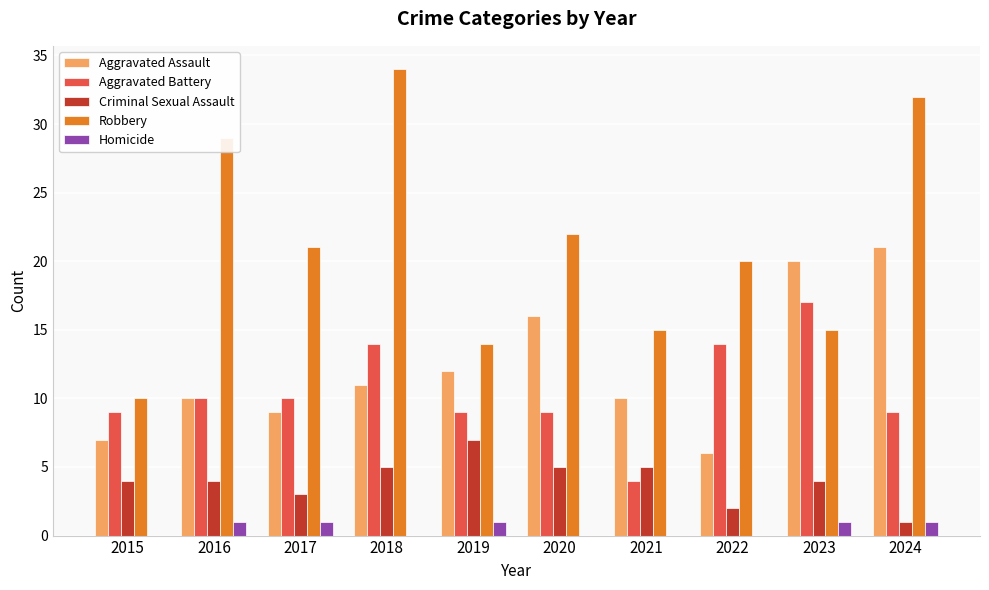

Between 2018 and 2020, which series saw the biggest shift?

Robbery